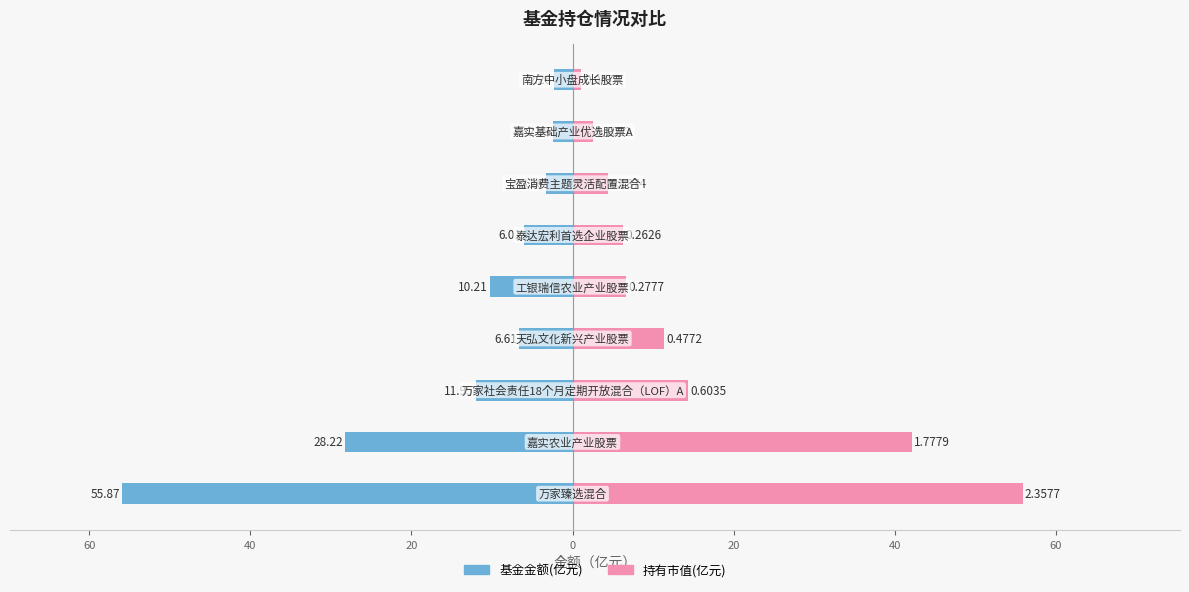

How many categories are shown in the chart?

9